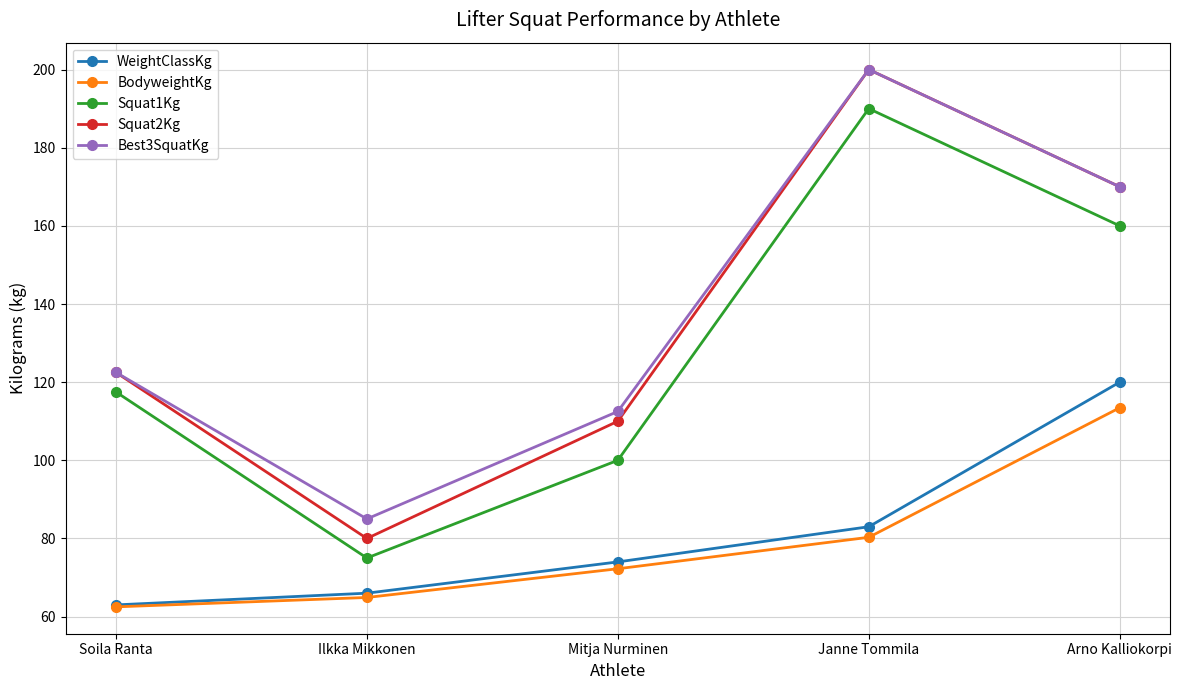

True or false: Squat2Kg has more than 0 points higher than both neighbors.

True